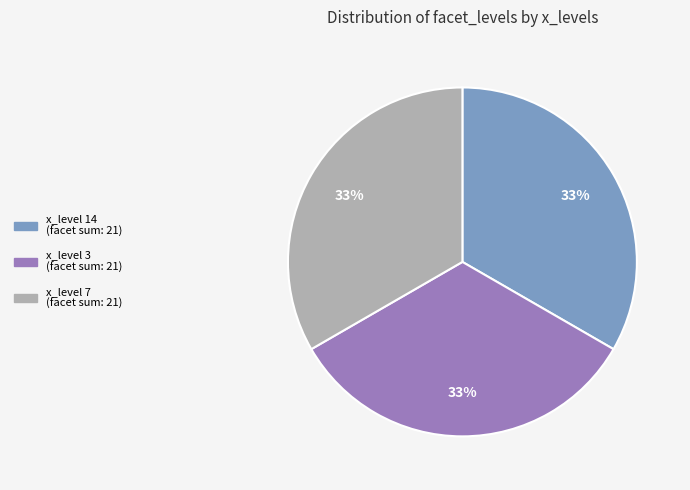

Do x_level 7 (facet sum: 21) and x_level 14 (facet sum: 21) together represent more than half of the pie?

Yes